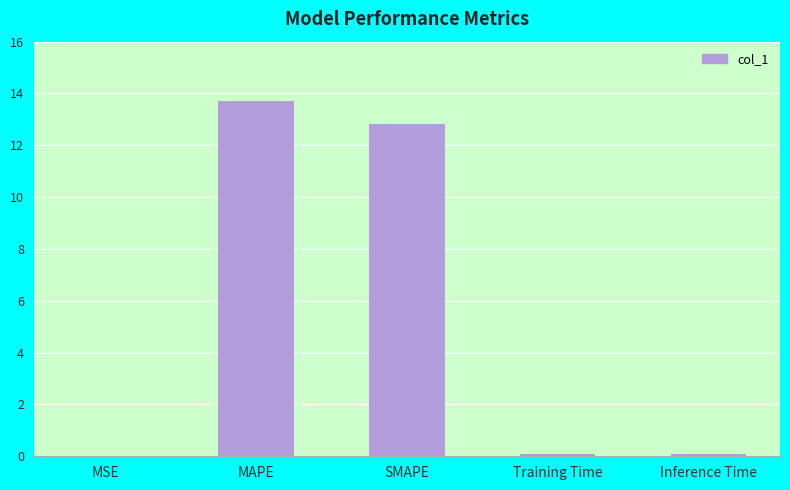

What is the sum of all values?

26.7